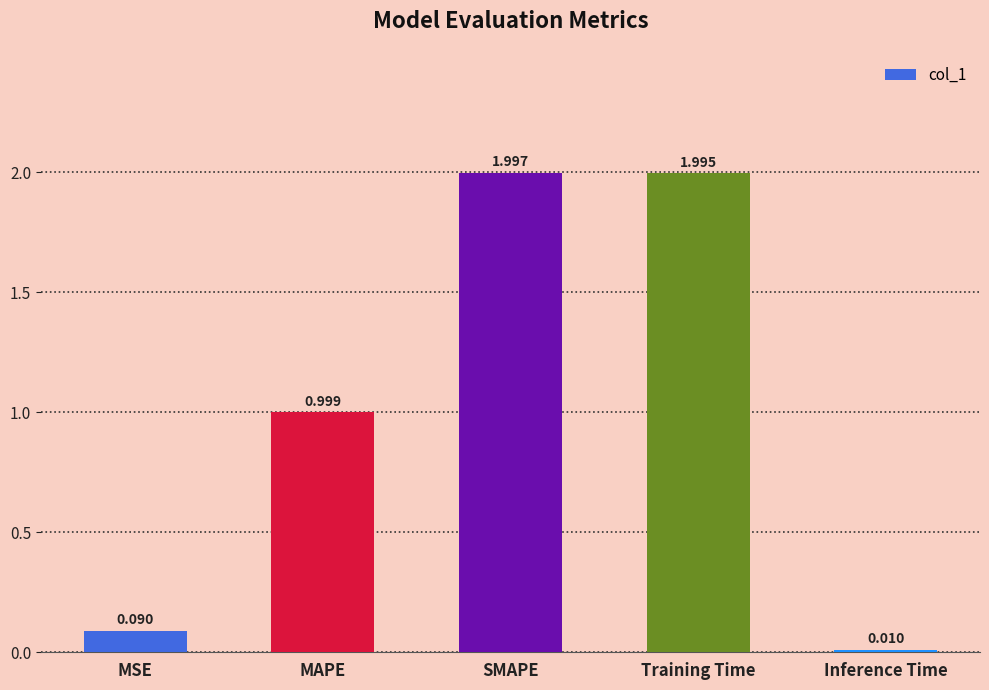

What is the label of the 3rd bar from the left?

SMAPE